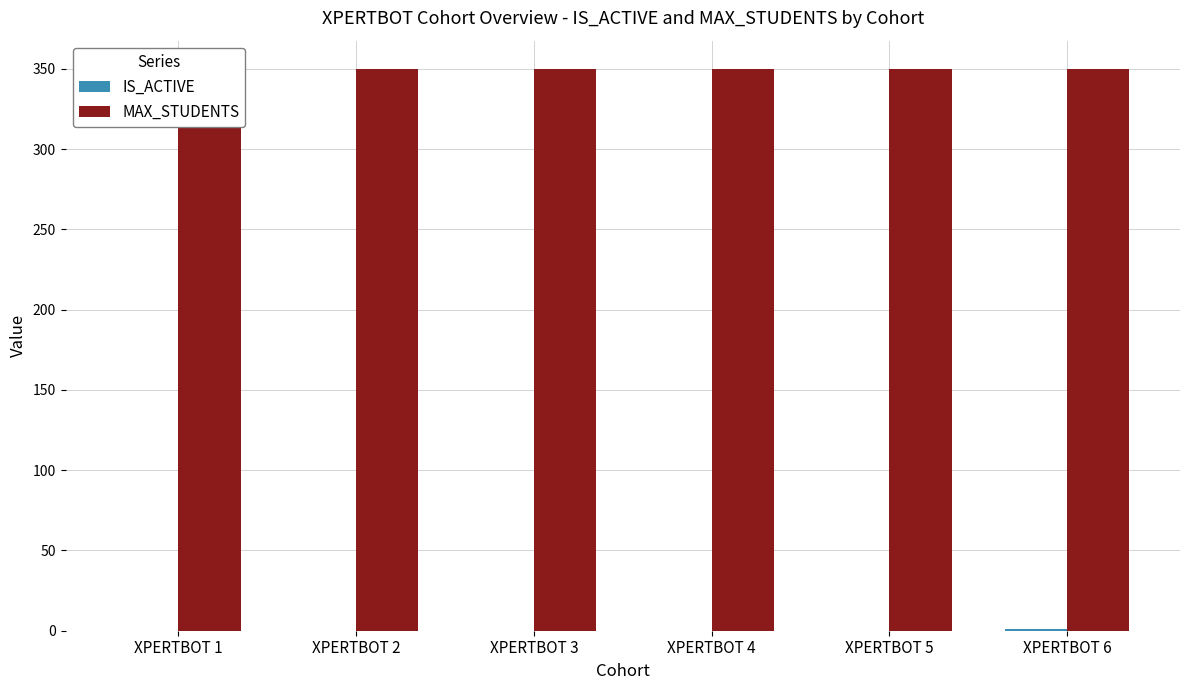

At how many categories does at least one series exceed 165?

6